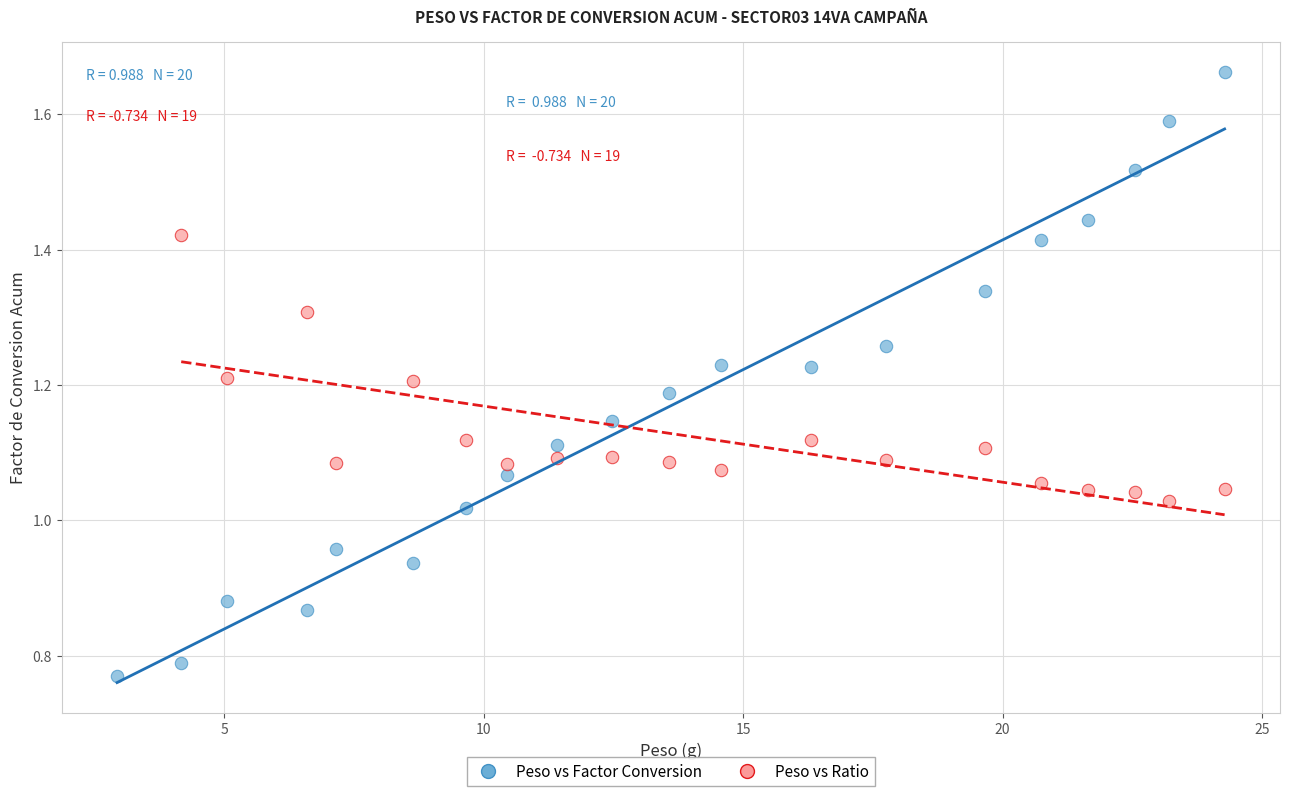

Which series reaches the minimum Y coordinate?

Peso vs Factor Conversion